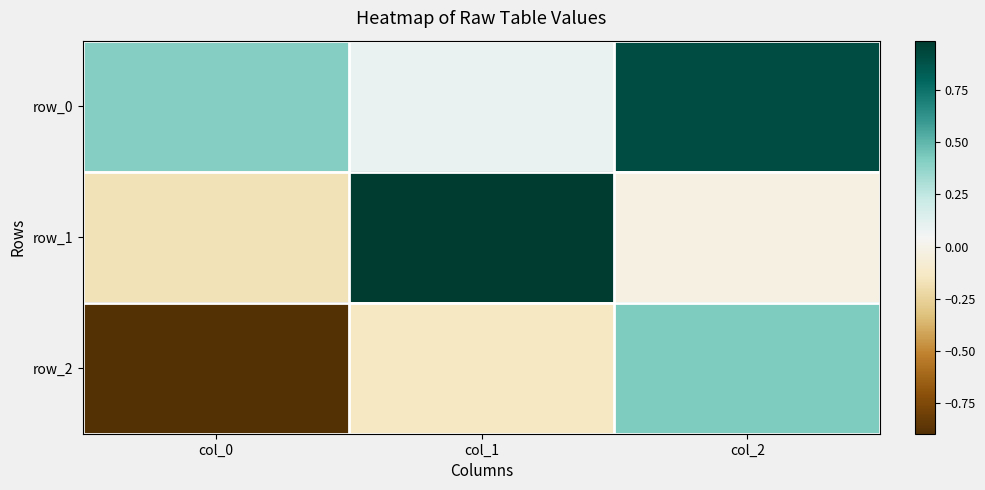

What is the difference between the maximum and minimum values in the row_0 series?

0.8